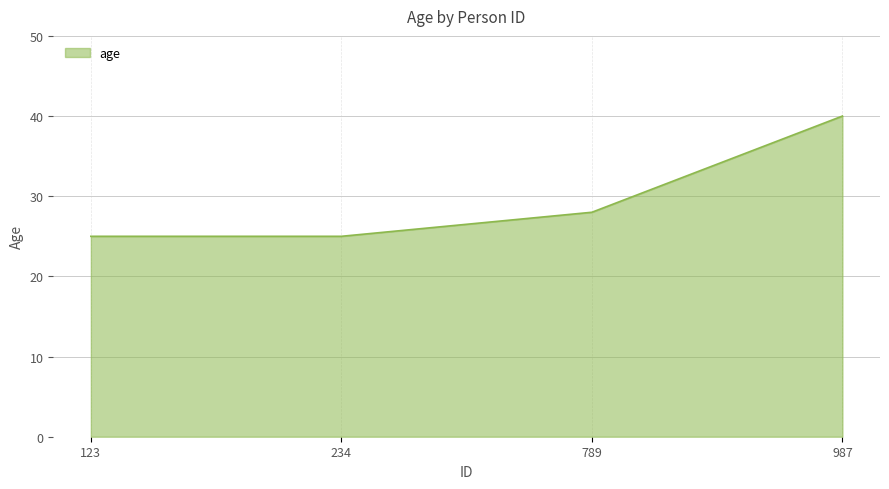

What is the maximum value shown in the chart?

40